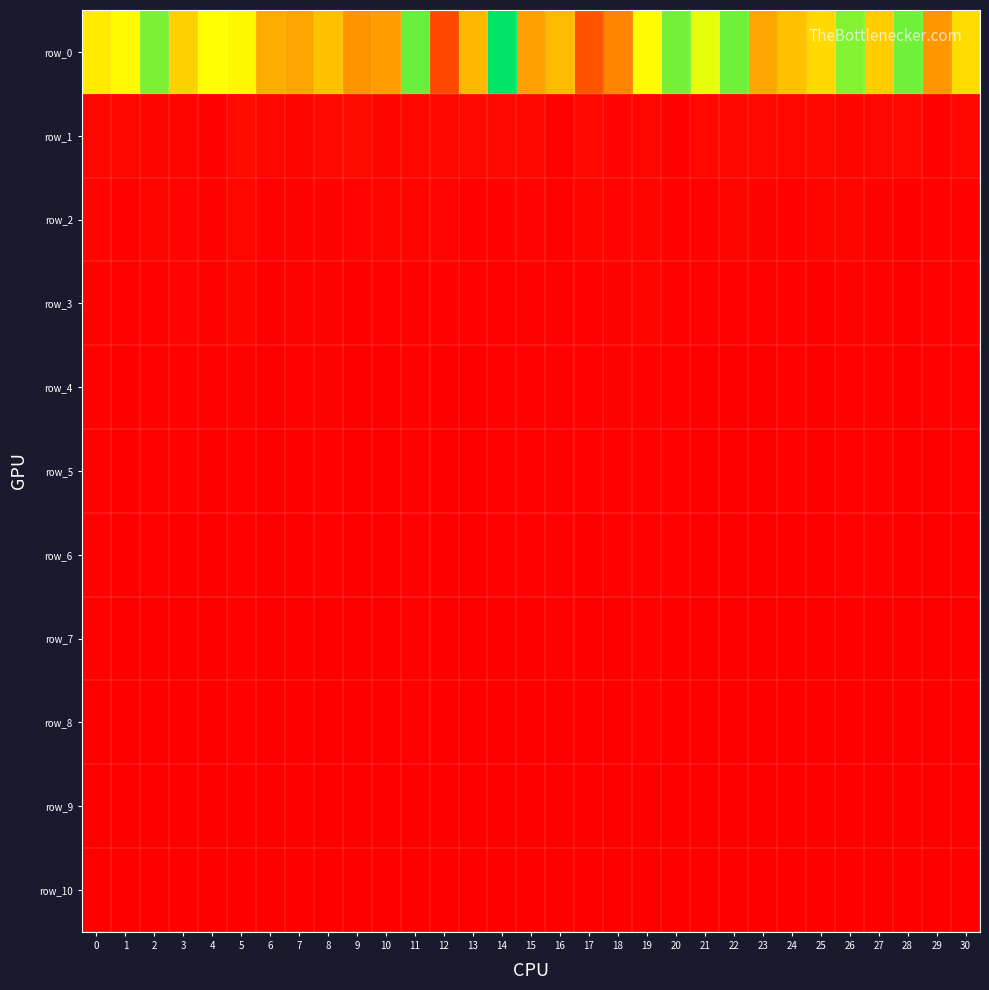

Is it true that row_5 equals 4621405.9 at 24?

True